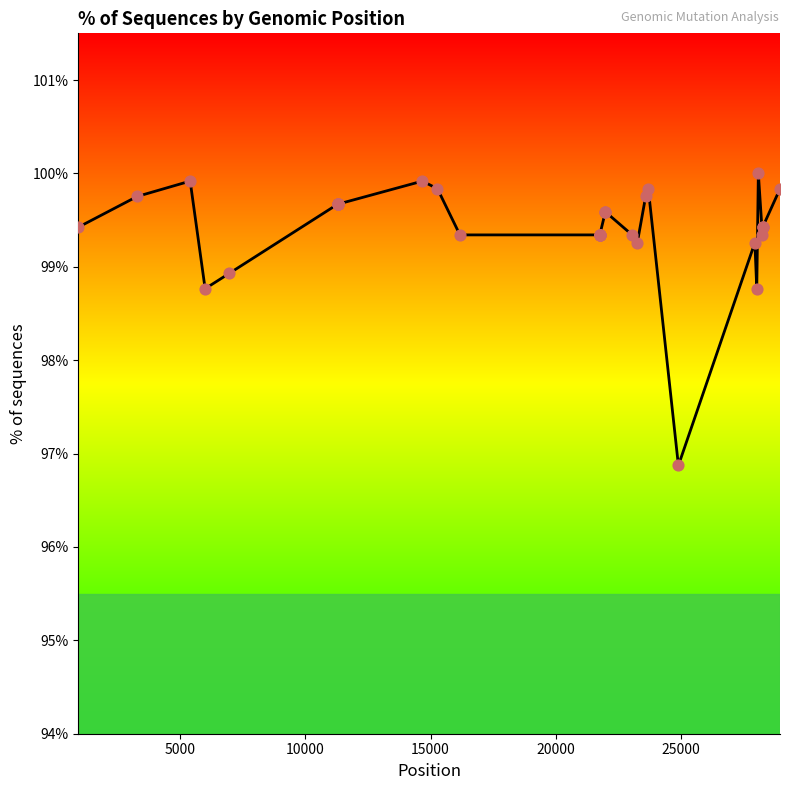

What is the maximum value shown in the chart?

100.0